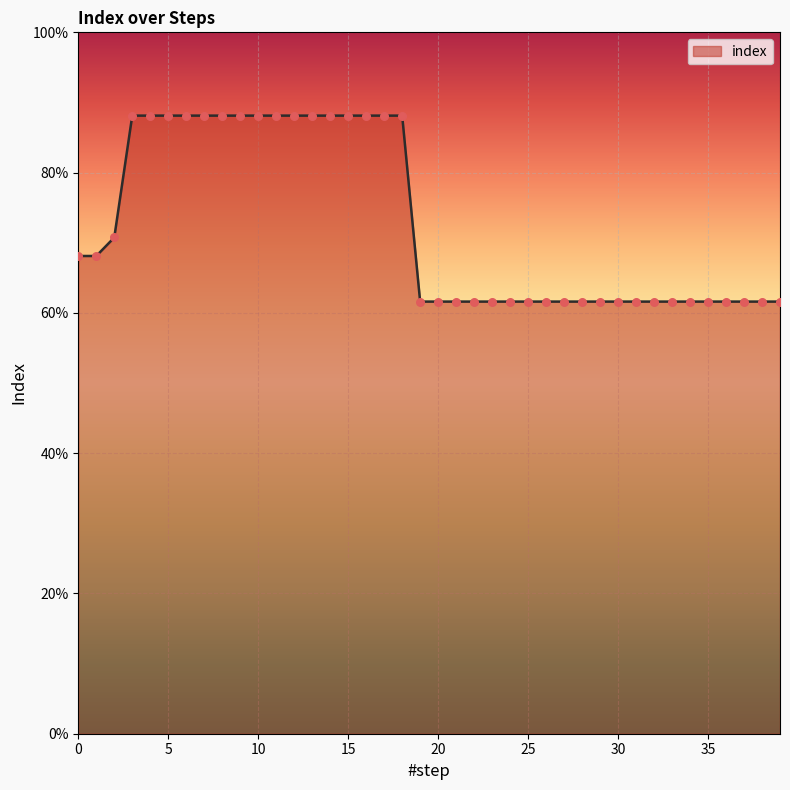

Does the chart have visible grid lines?

Yes